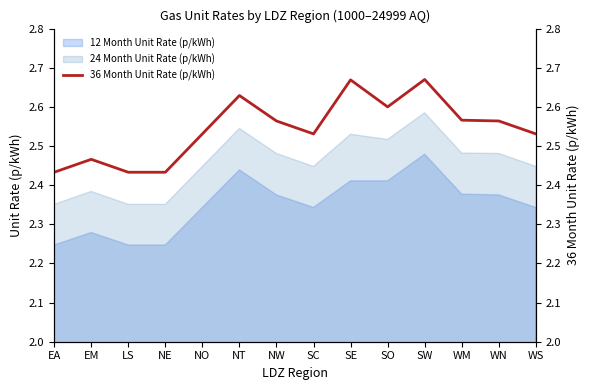

What is the label of the 5th point from the right?

SO